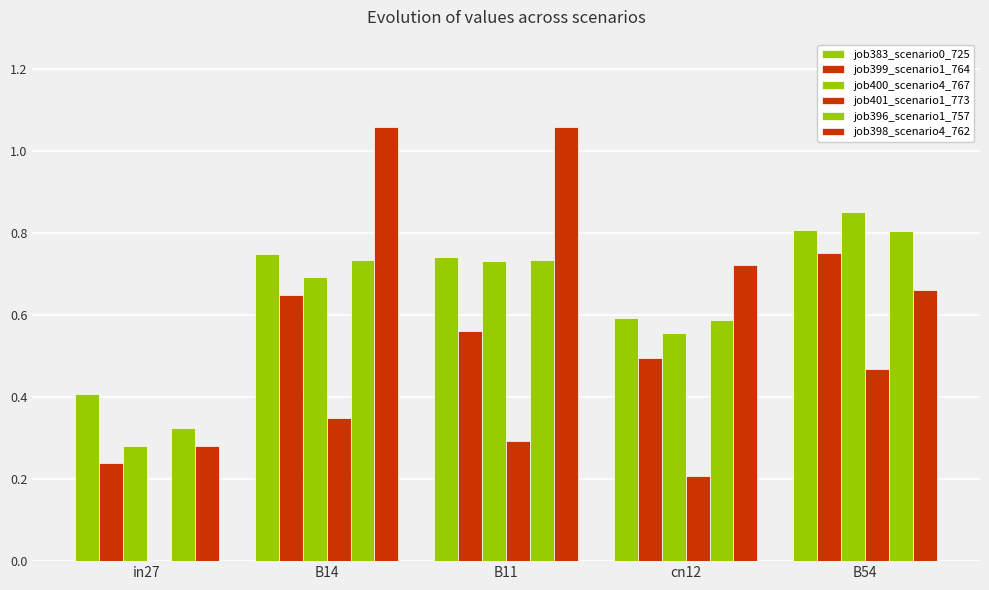

How many values in the job401_scenario1_773 series exceed 0?

4